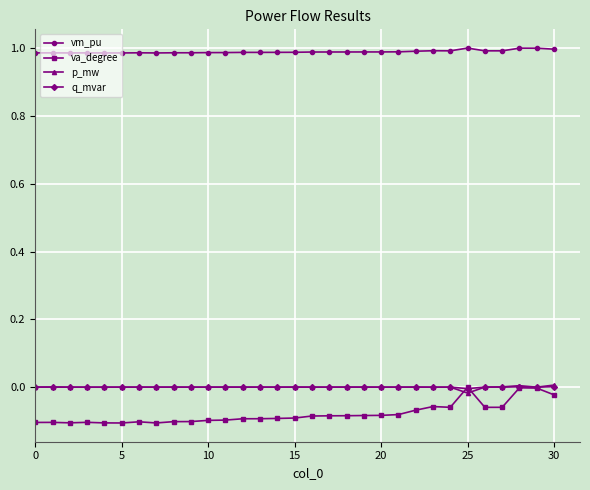

Which series has the largest range (max minus min)?

va_degree